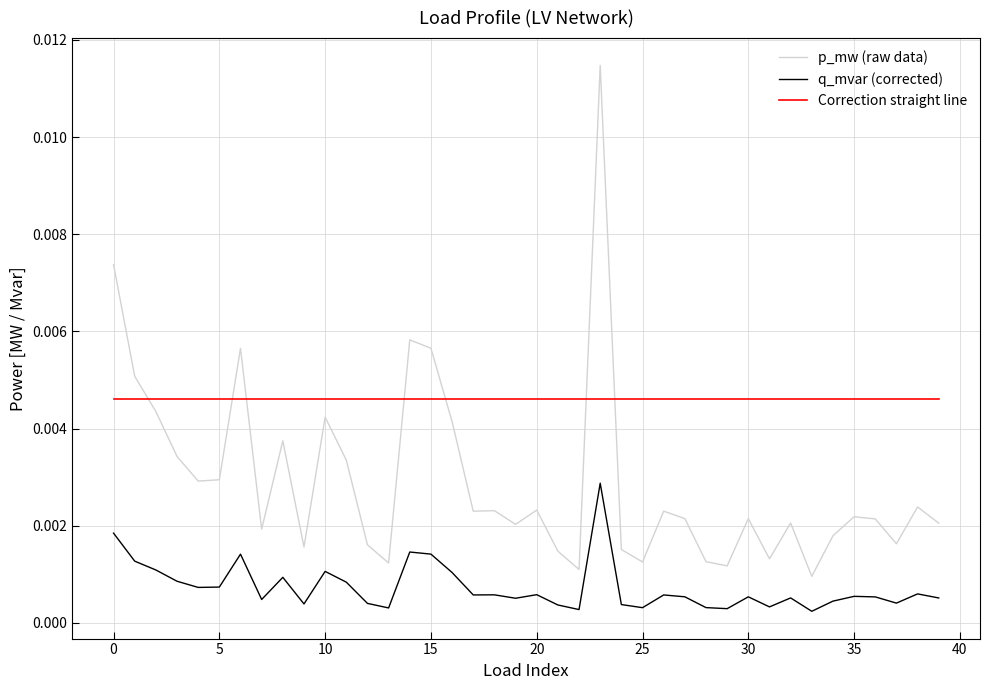

Rank the series by their maximum value, from lowest to highest.

q_mvar (corrected), Correction straight line, p_mw (raw data)